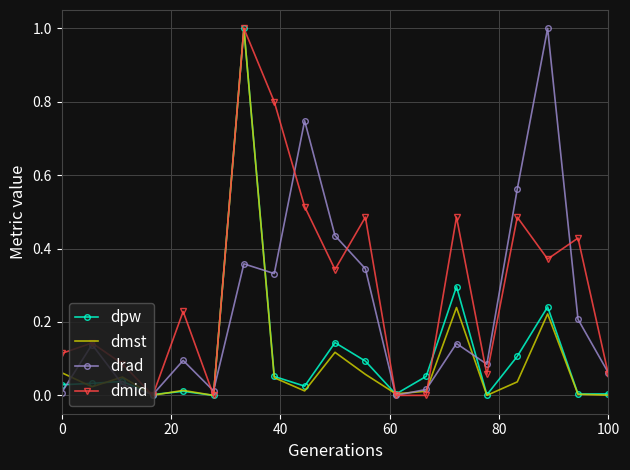

True or false: dpw and dmst cross at least once.

True